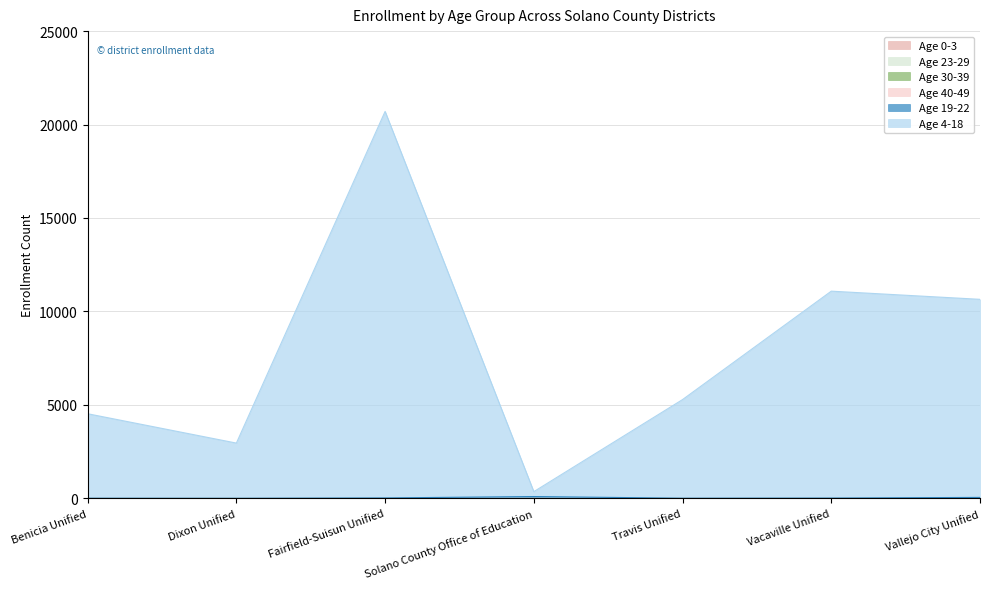

Rank the series by their maximum value, from highest to lowest.

Age 4-18, Age 19-22, Age 23-29, Age 30-39, Age 40-49, Age 0-3